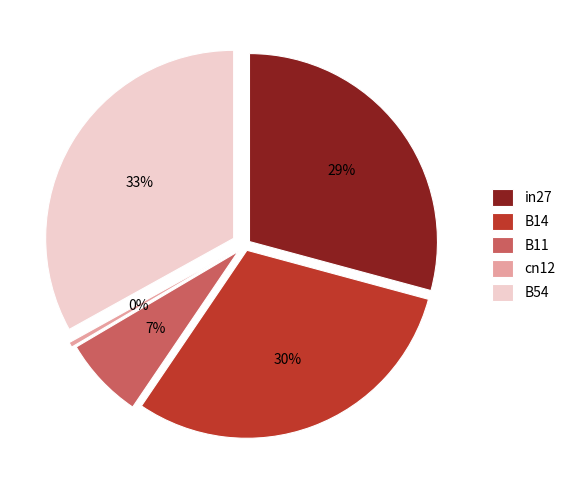

To the nearest percent, what is the difference between the B14 and cn12 slice percentages?

30%